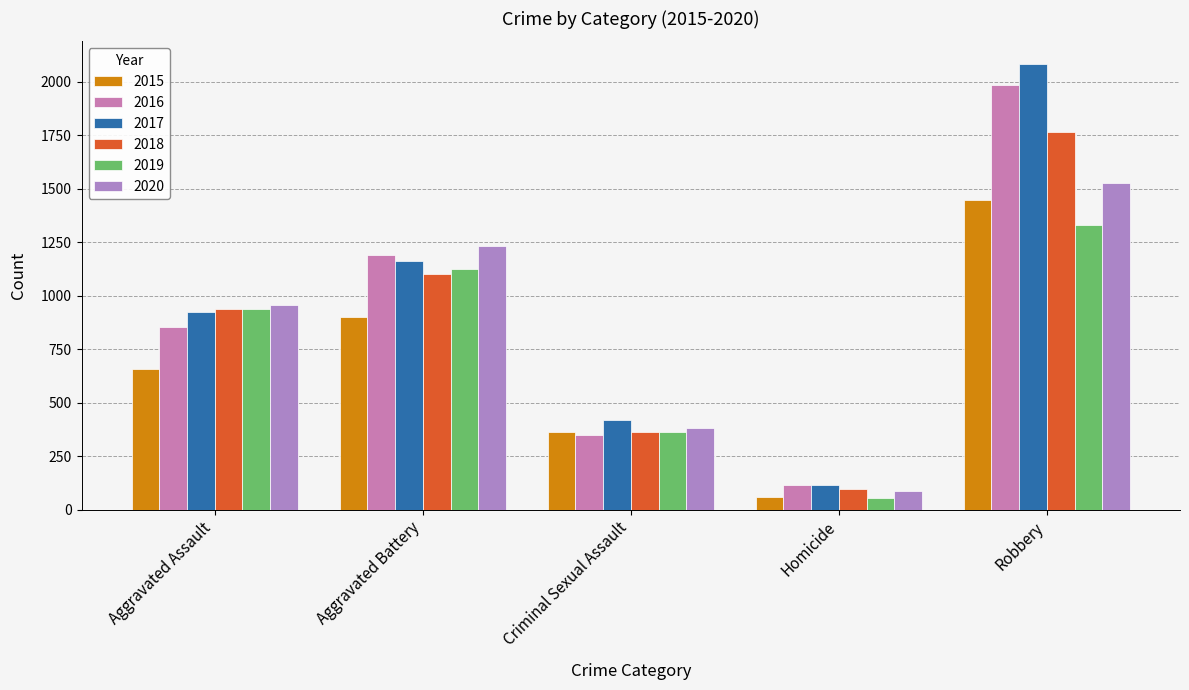

What is the sum of the 2016 values at Aggravated Assault and Robbery?

2839